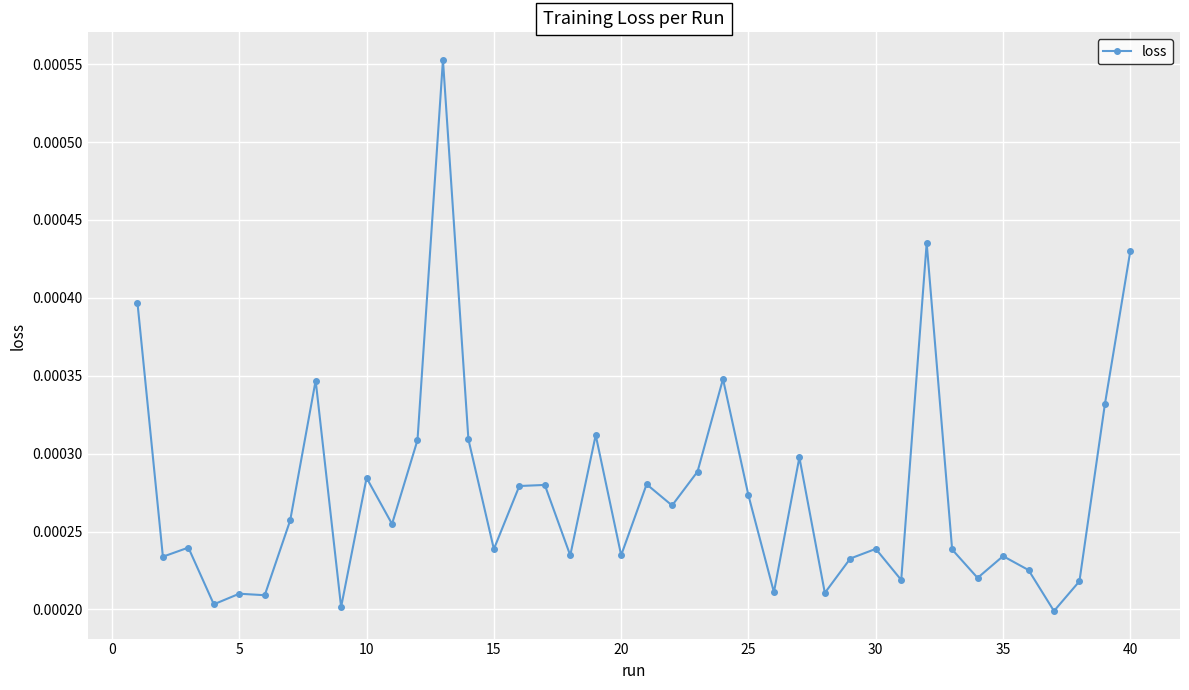

True or false: the data has more than 2 interior local peaks.

True